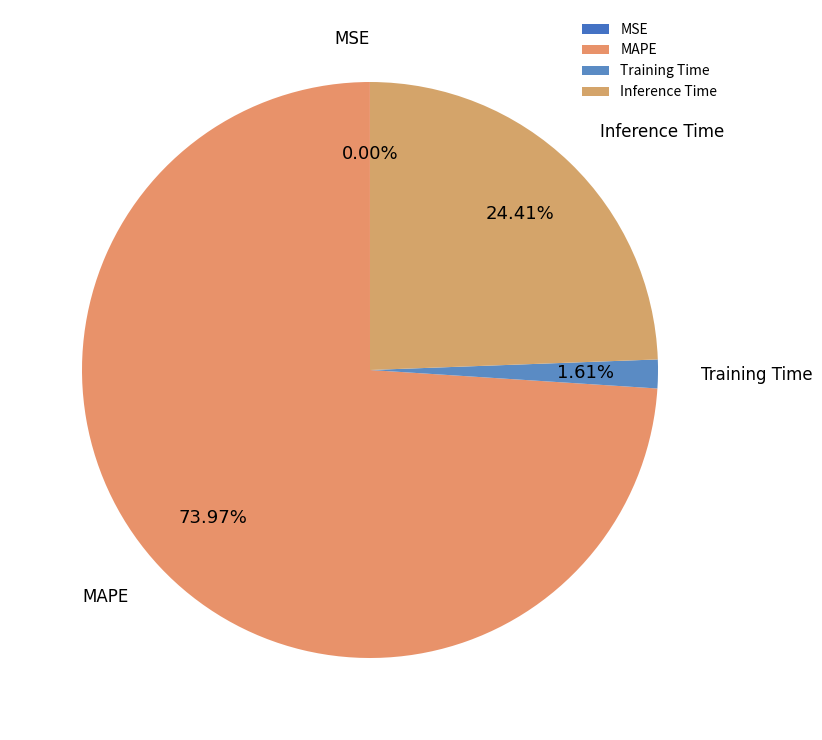

Approximately how many times larger is the value at Inference Time compared to MAPE?

0.3